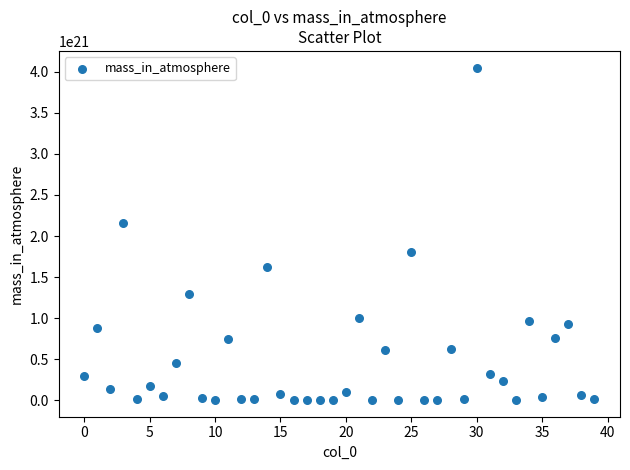

What Y value in the scatter plot is closest to 2026650184829877092352?

2159866769800086945792